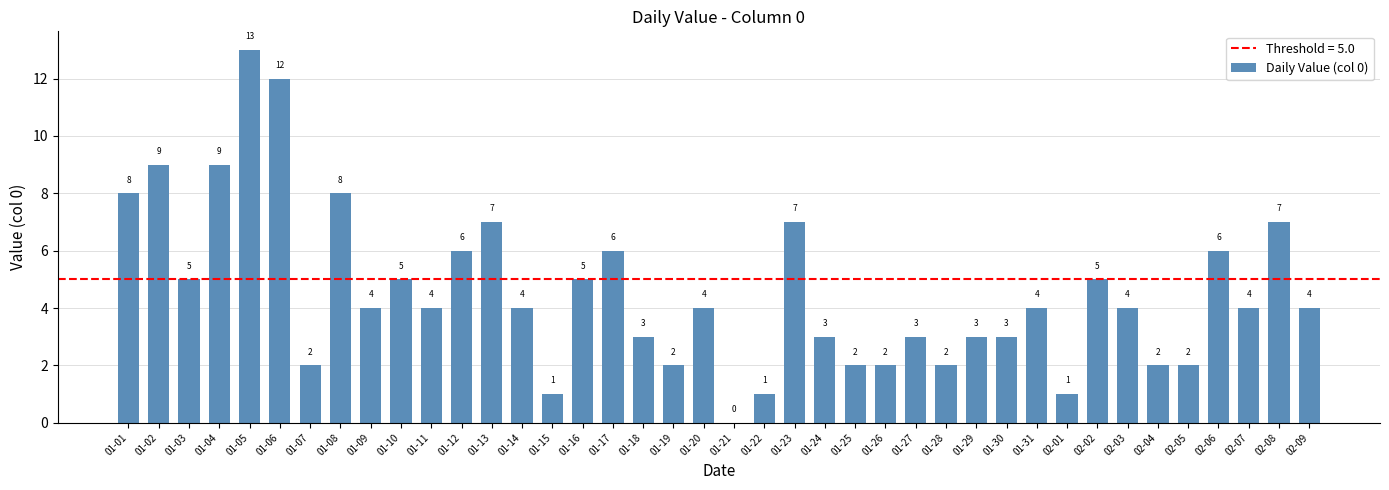

How many positive values are there?

39